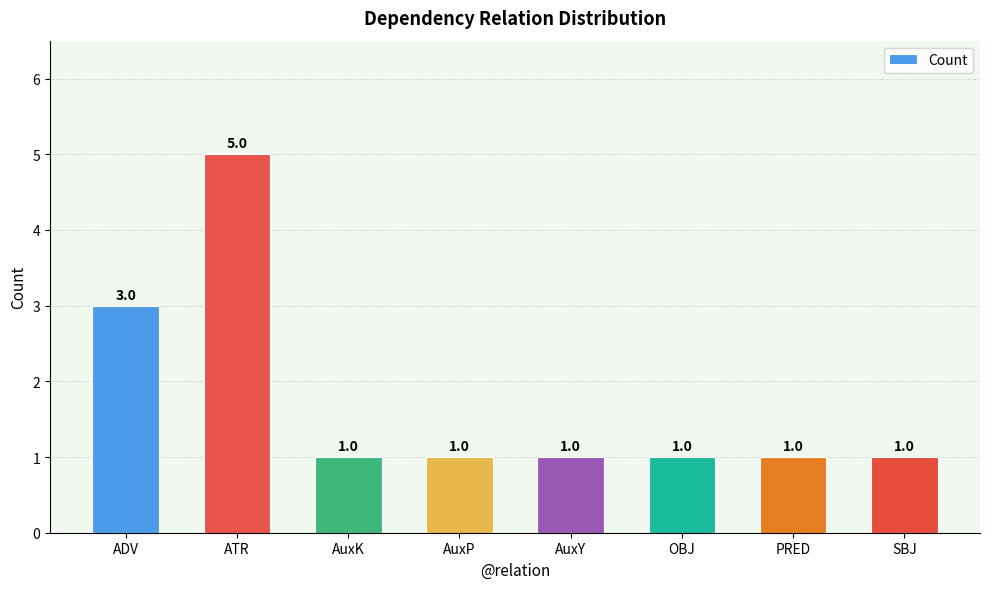

Reading left to right, what are all the values shown in this chart?

3	5	1	1	1	1	1	1